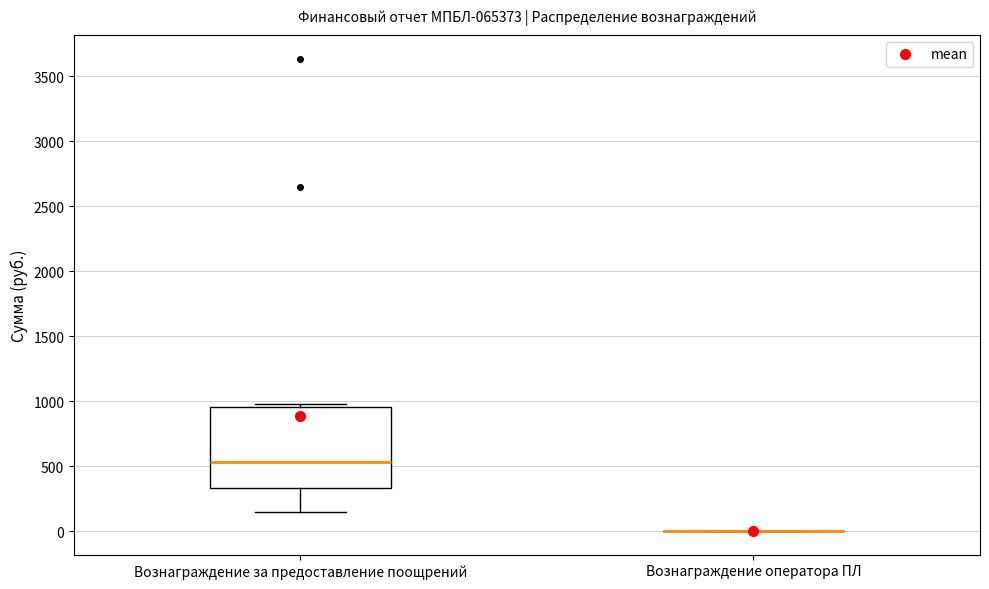

Which box is the tallest, from its lower edge to its upper edge?

Вознаграждение за предоставление поощрений